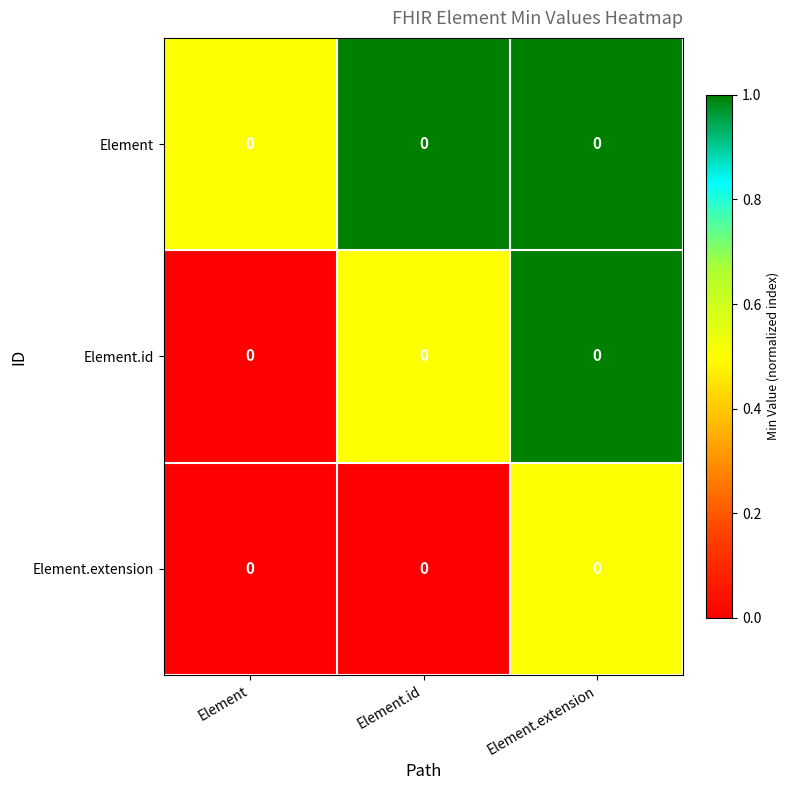

What is the difference between the maximum and minimum values in the Element.extension series?

0.5